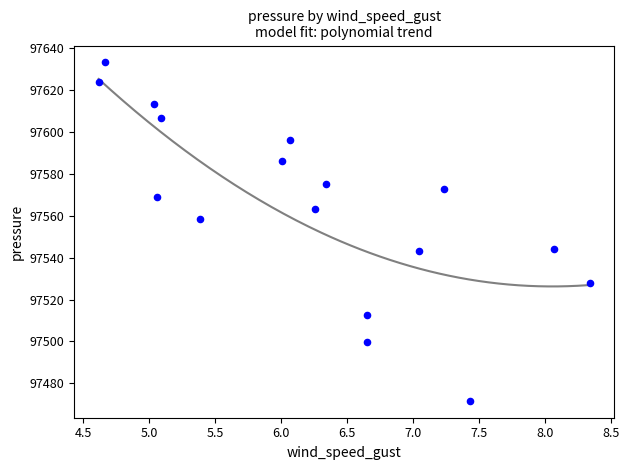

What is the range of Y values (max minus min)?

161.6